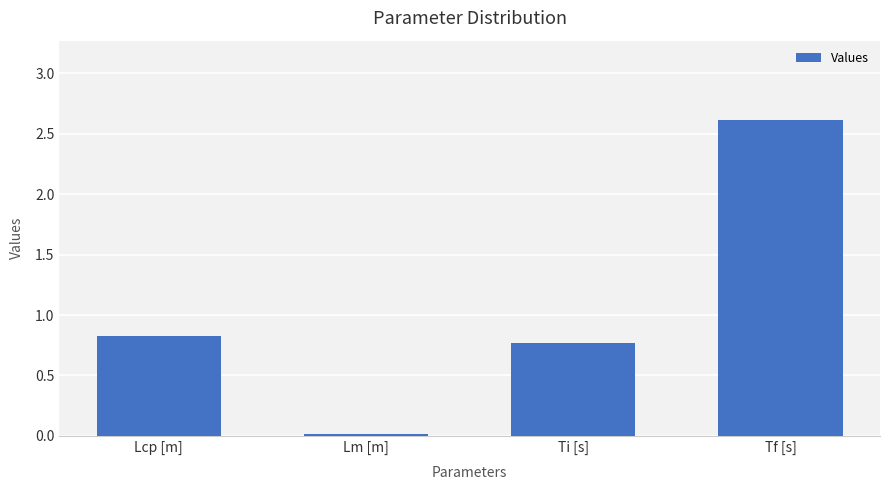

Where is the data nearest to the value 1?

Lcp [m]